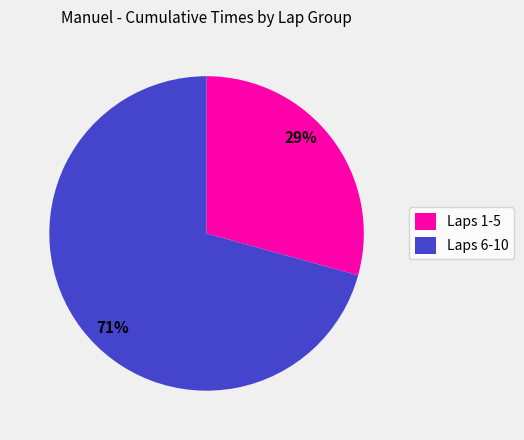

Is it true that Laps 1-5 is 29% of the pie?

True